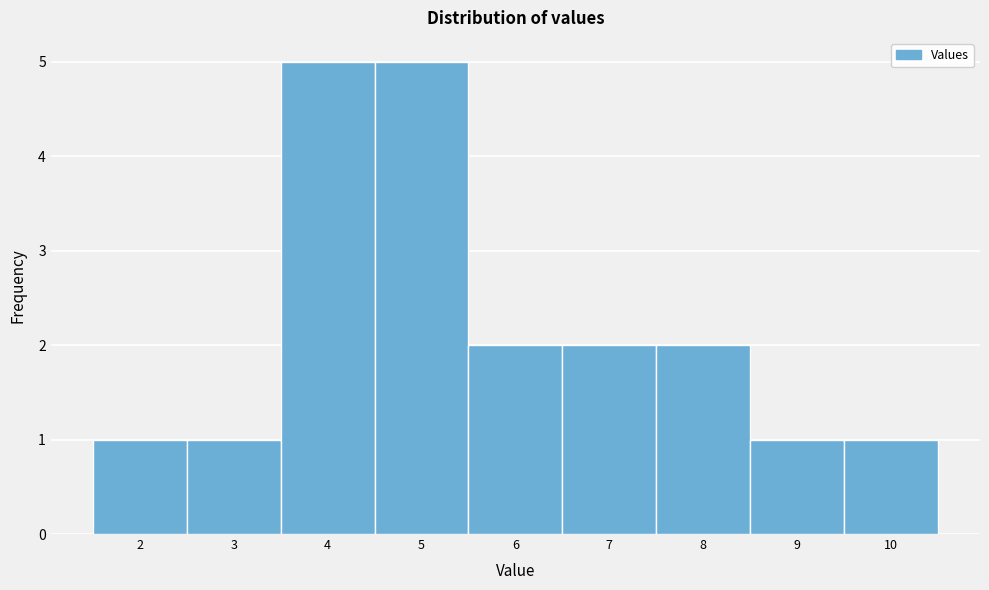

How tall is the bar that spans 1.5 to 2.5 on the x-axis? The values are not printed on the chart, so give them approximately, as read against the axis.

1